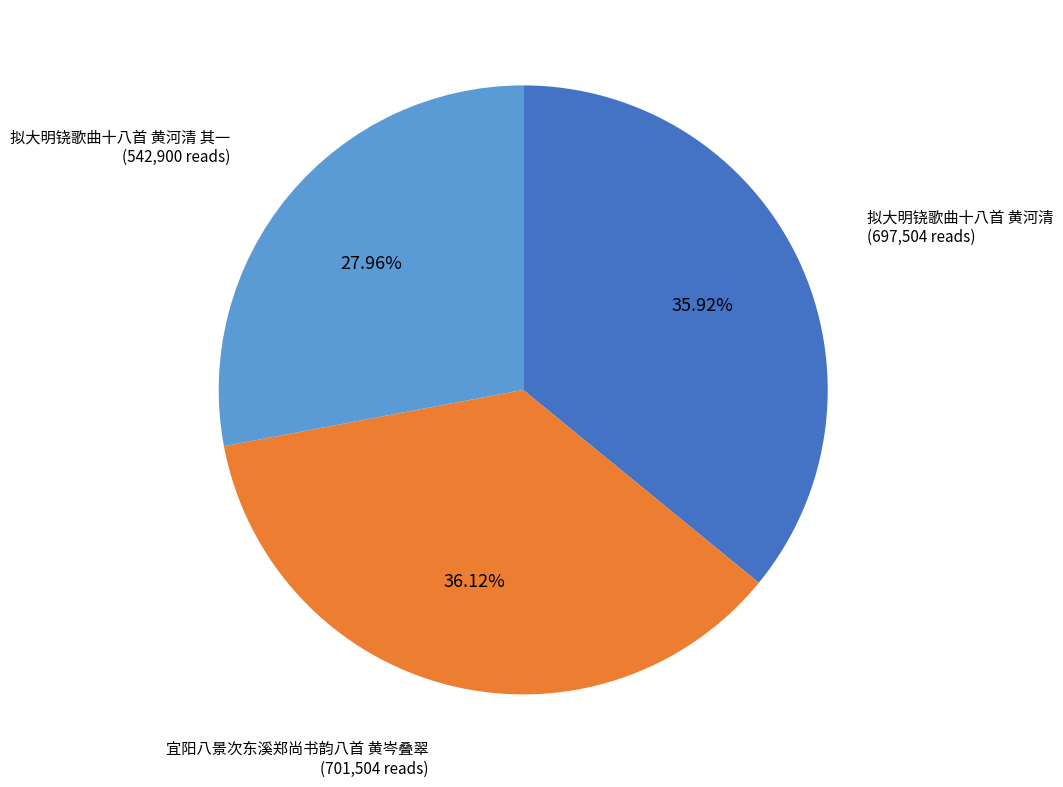

How many segments does this pie chart have?

3